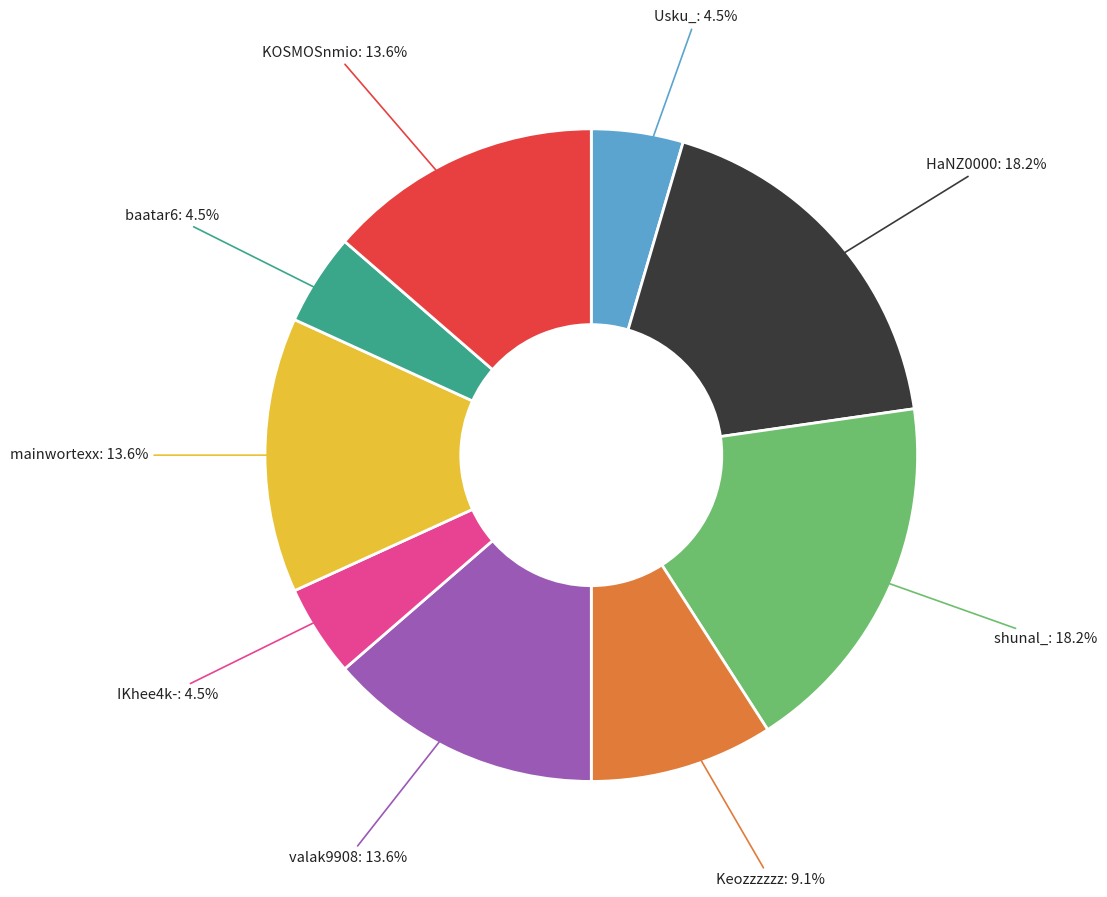

How many slices are in this pie chart?

9